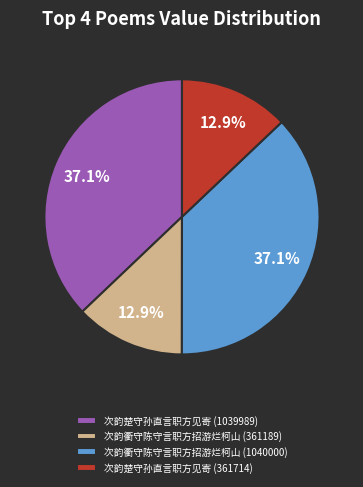

Is there a majority slice in this chart?

No